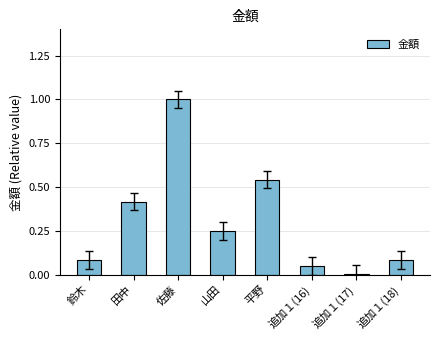

What is the maximum value shown in the chart?

1.0